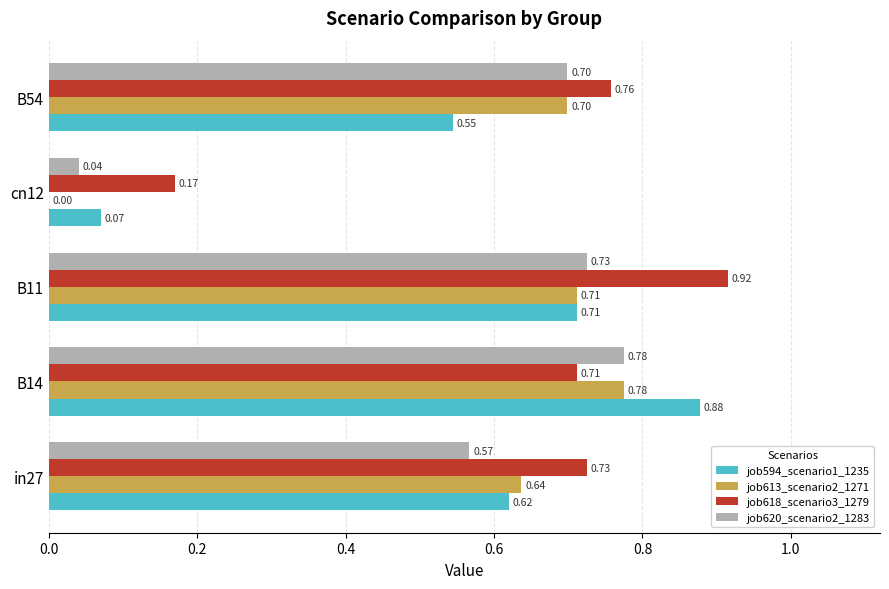

What is the sum of all job613_scenario2_1271 values?

2.8